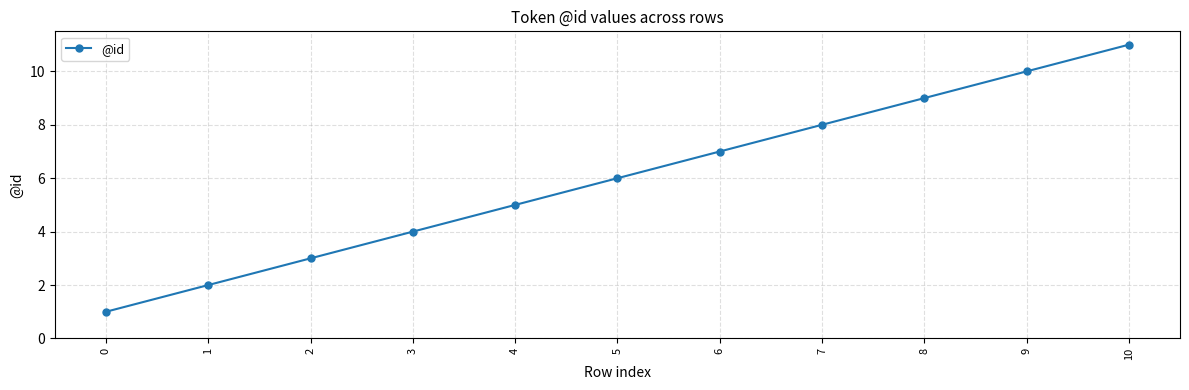

How many lines are shown in the chart?

1